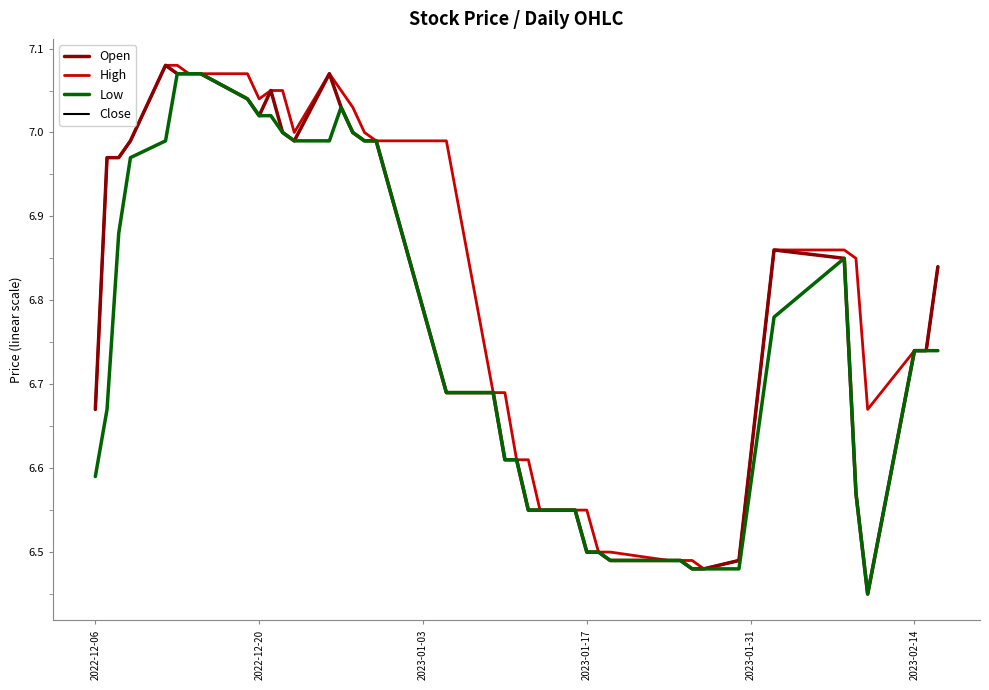

Does the chart display data point markers on the line(s)?

No